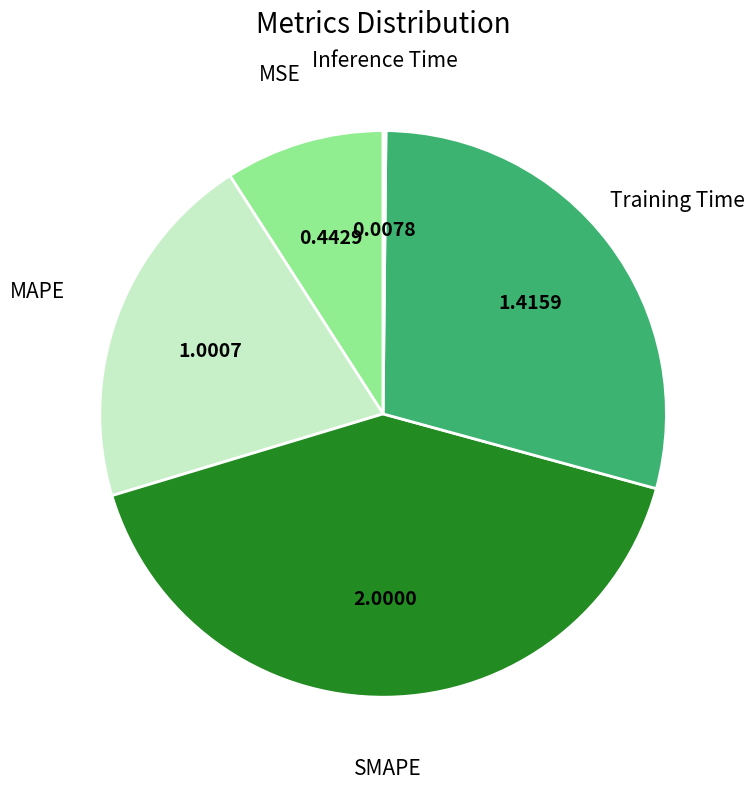

Does any single category account for the majority?

No